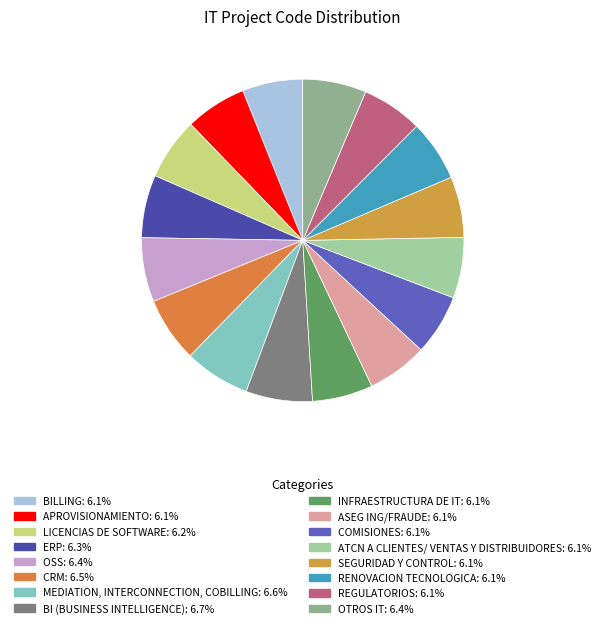

To the nearest percent, what is the combined percentage of BILLING and COMISIONES?

12%